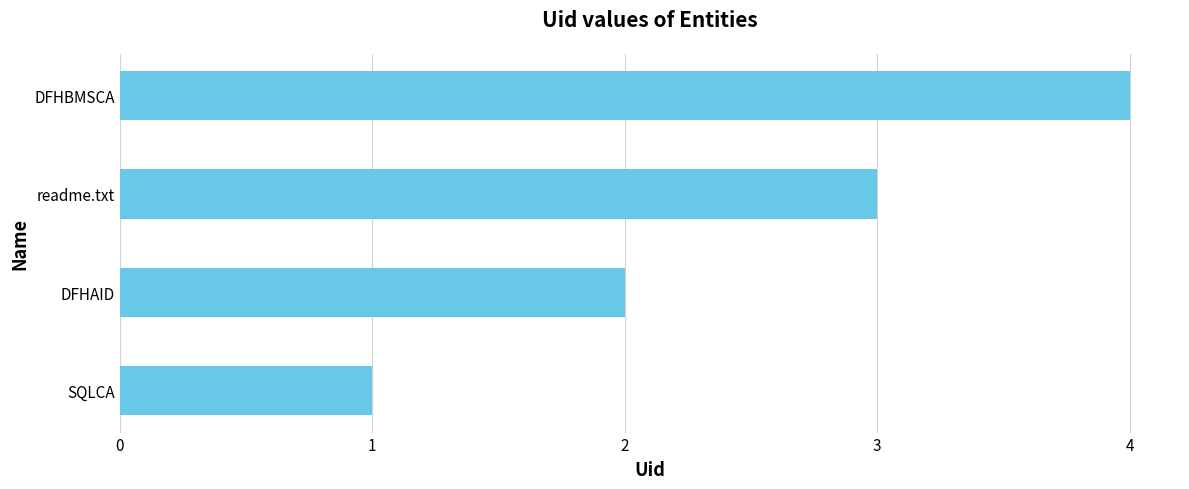

What is the difference between the maximum and minimum values?

3